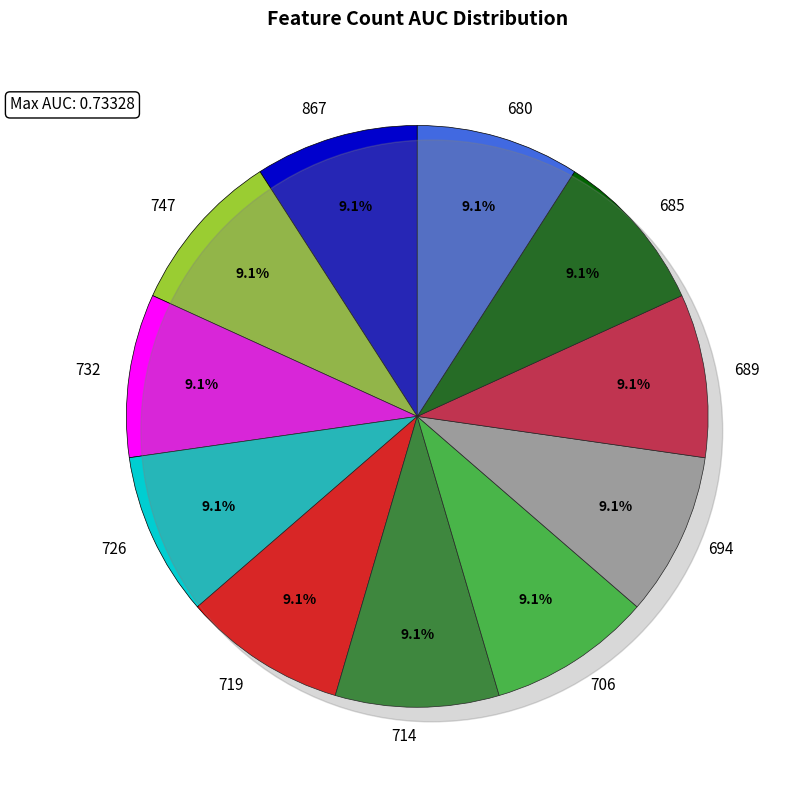

Does 694 account for over 50% of the chart?

No